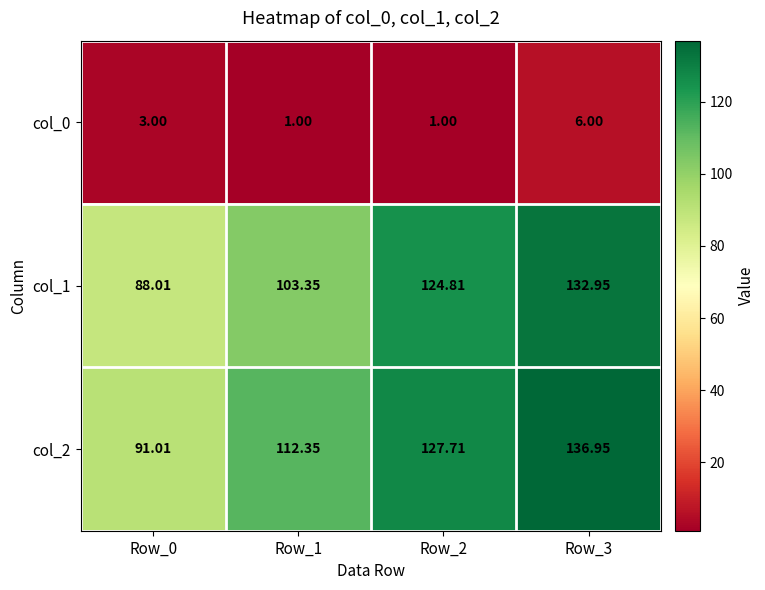

Is the value of col_1 at Row_3 greater than the value of col_2 at Row_2?

Yes